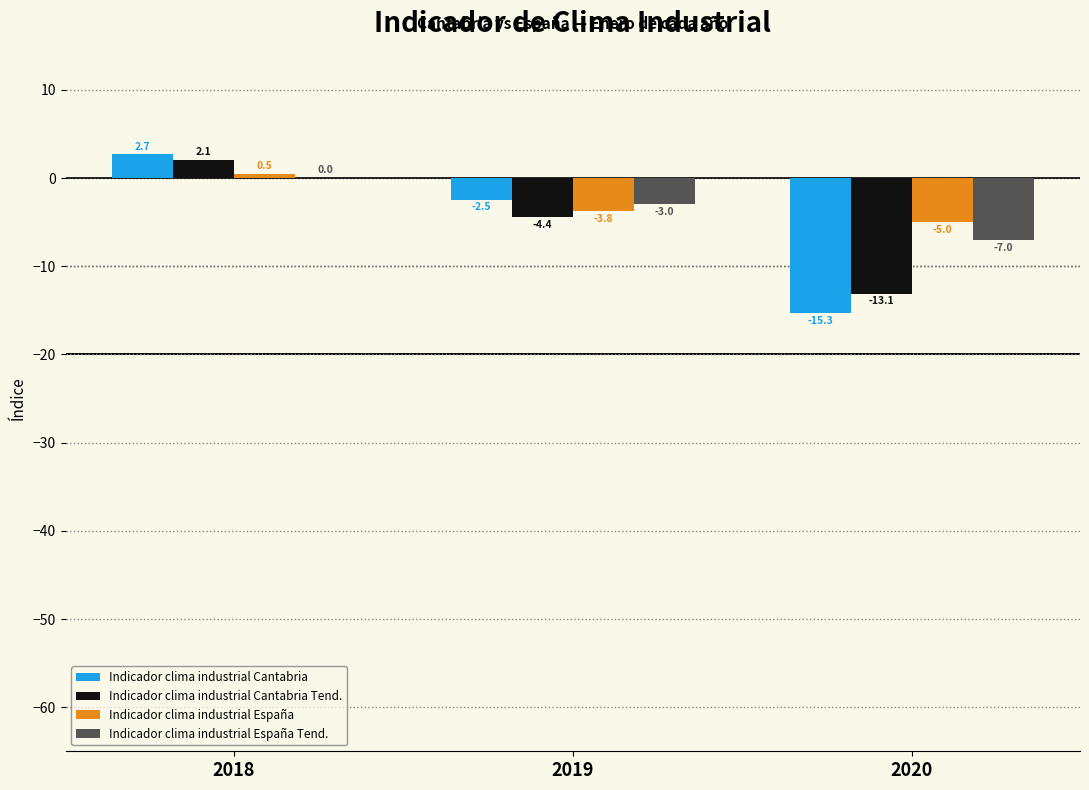

Which series changed the most between 2019 and 2020?

Indicador clima industrial Cantabria